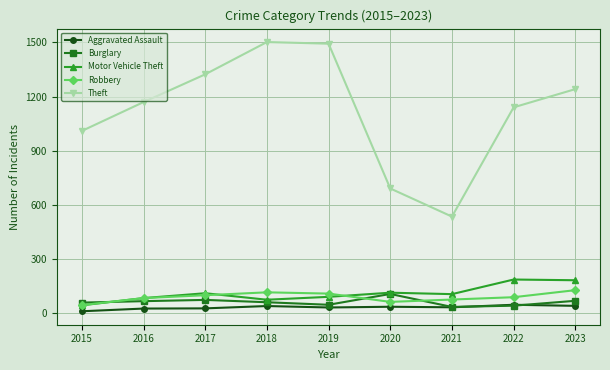

What is the value of the Burglary point at the 6th from the left?

105